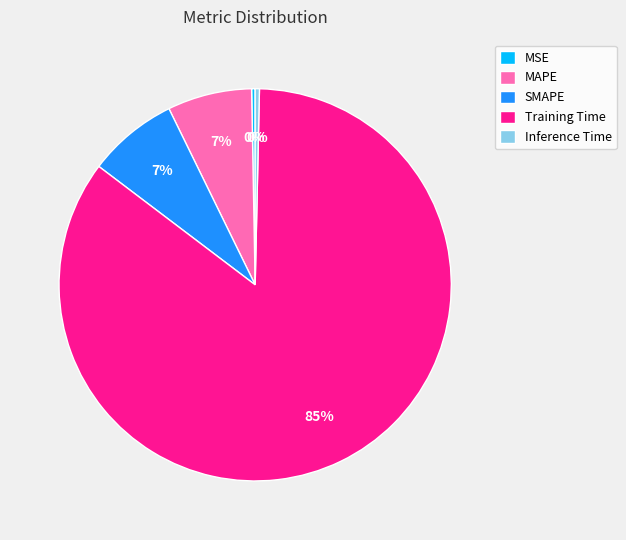

Combined, do MAPE and Training Time account for over 50%?

Yes